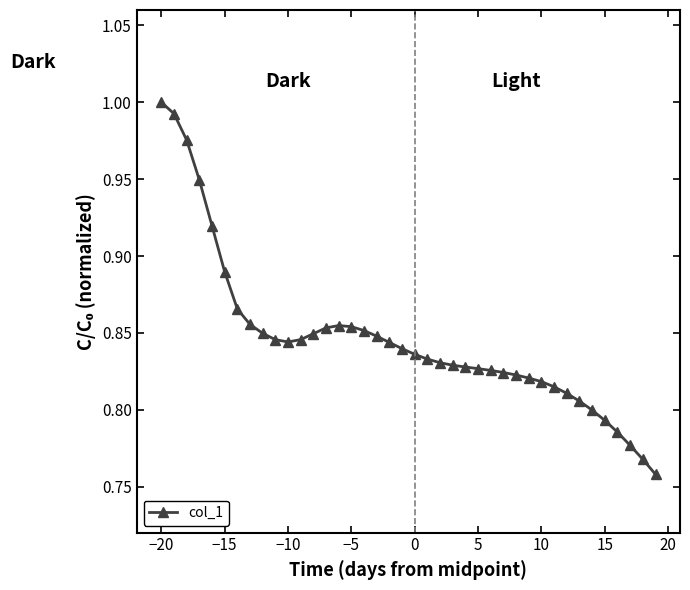

Is this an area chart (filled region under the line)?

No